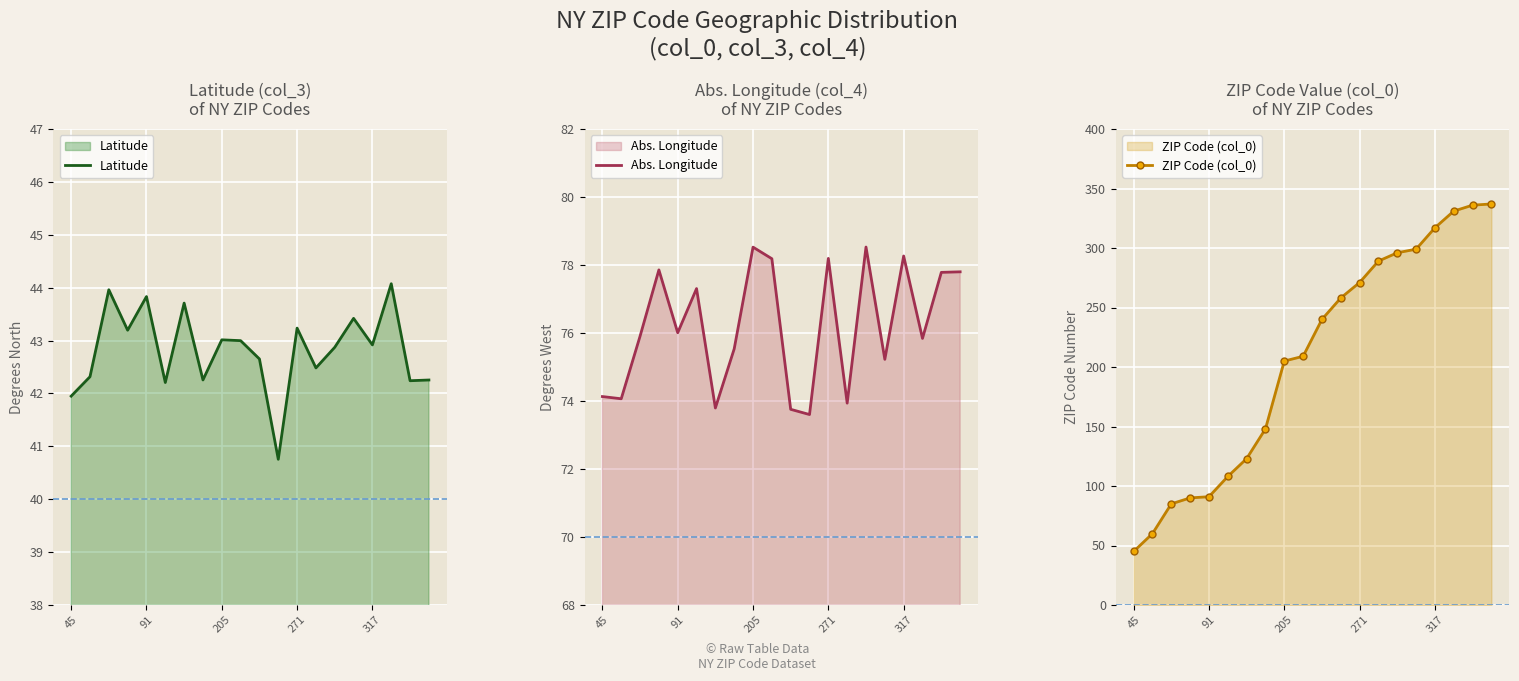

Where is ZIP Code (col_0) nearest to the value 191?

205